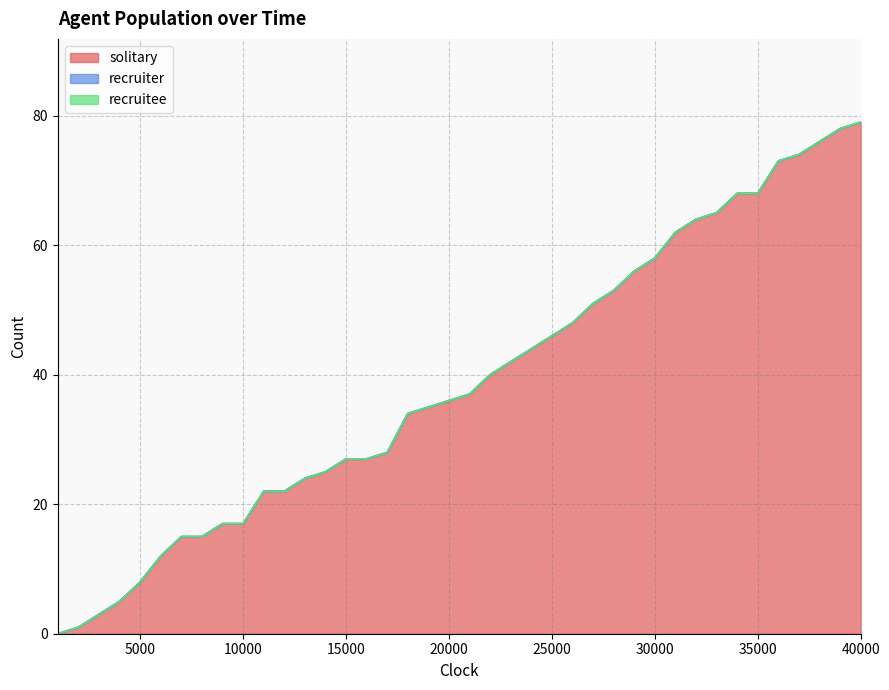

Which category has the highest value in the solitary series?

40000